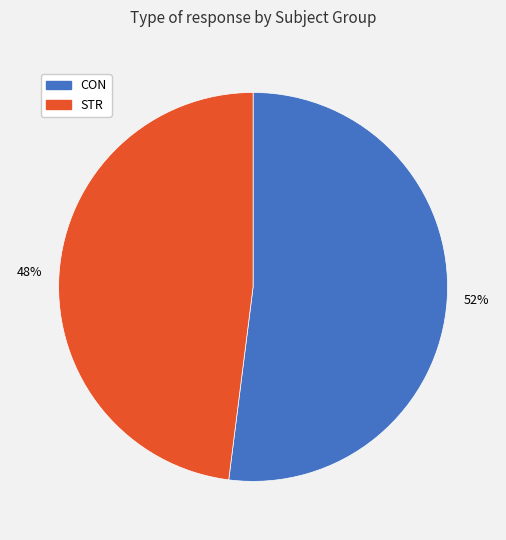

How many slices are in this pie chart?

2